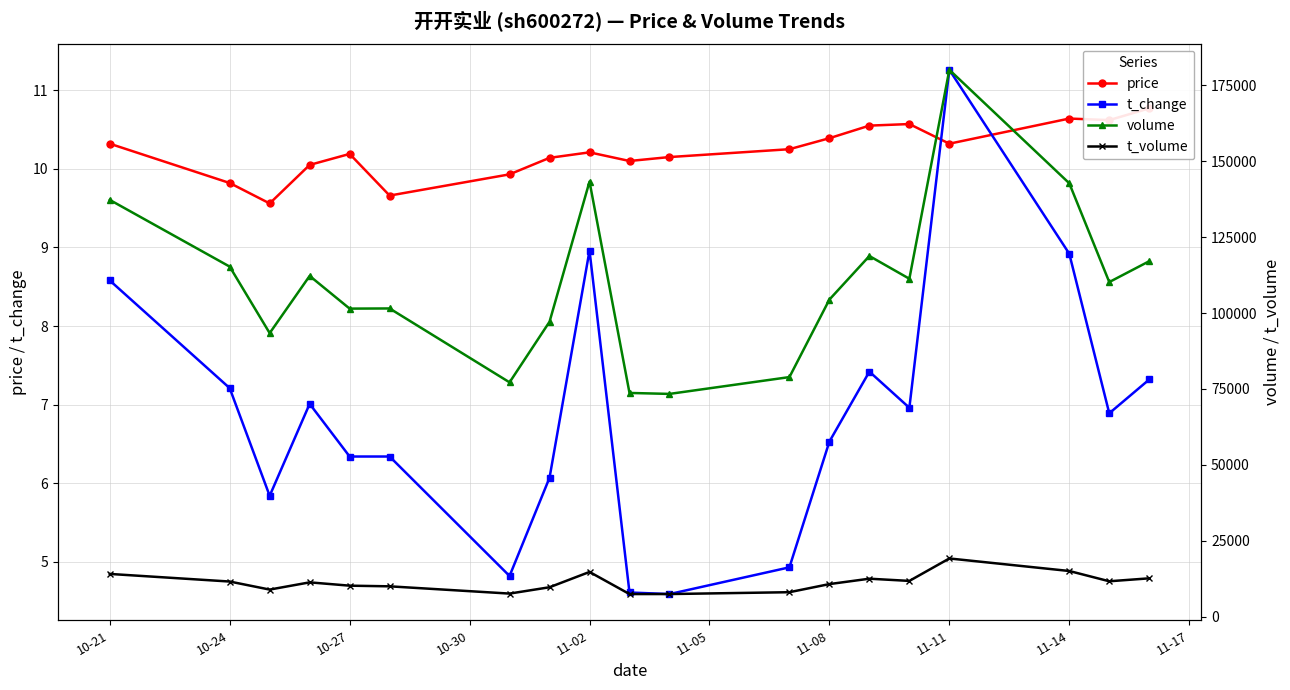

What is the maximum value for t_change?

11.3